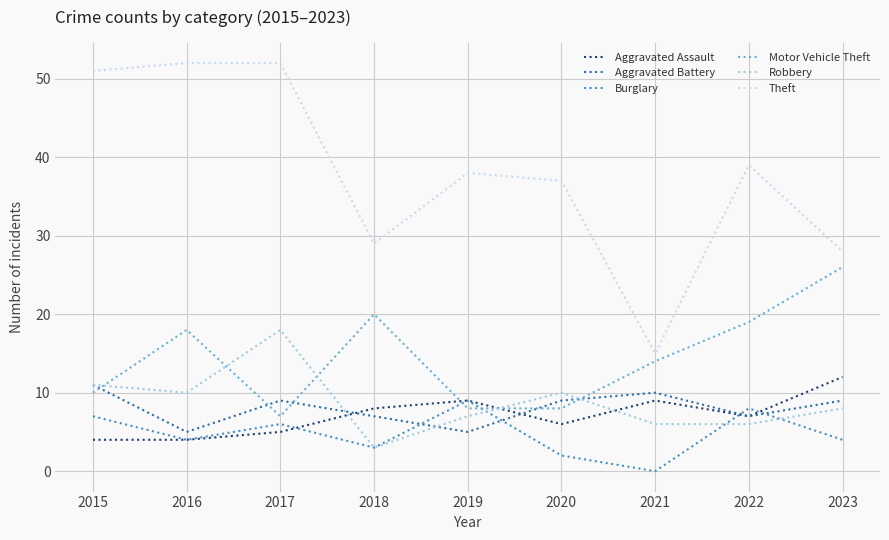

Is the value of Aggravated Assault at 2017 greater than the value of Motor Vehicle Theft at 2016?

No